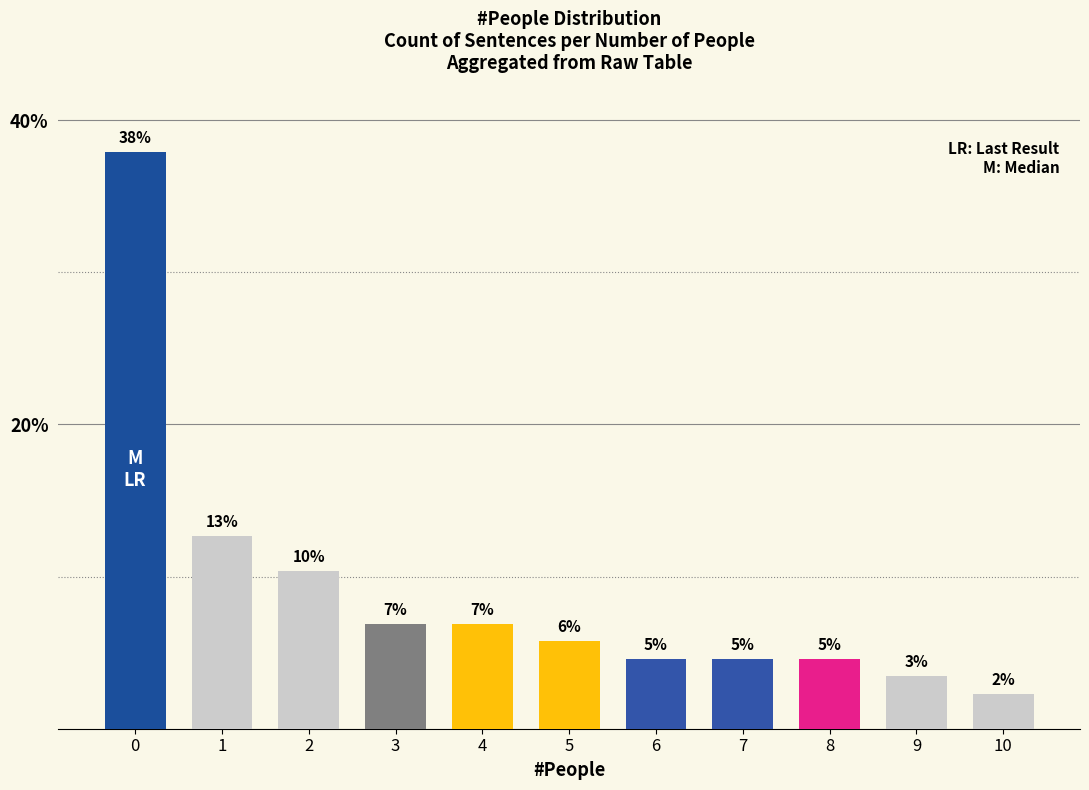

How many bars are there in total?

11